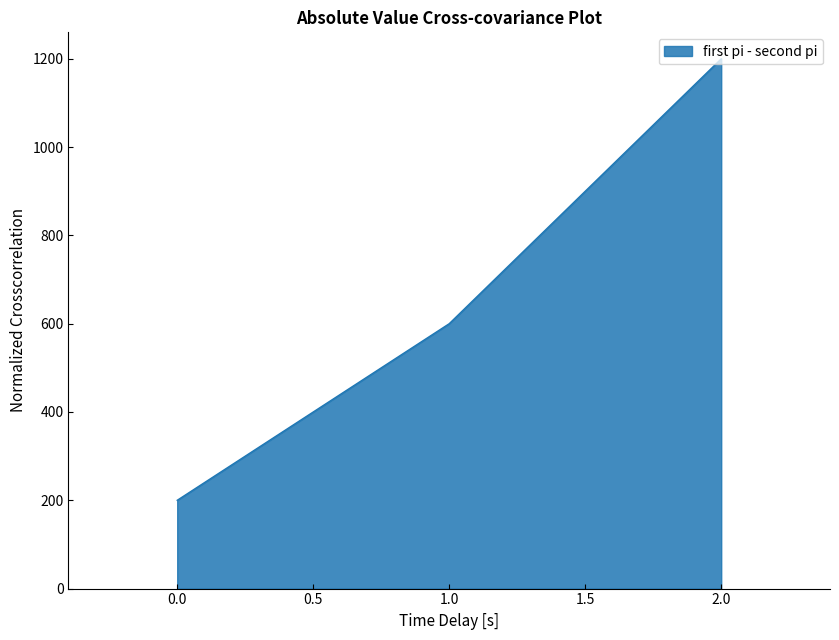

Which label corresponds to the largest value in the chart?

2.0